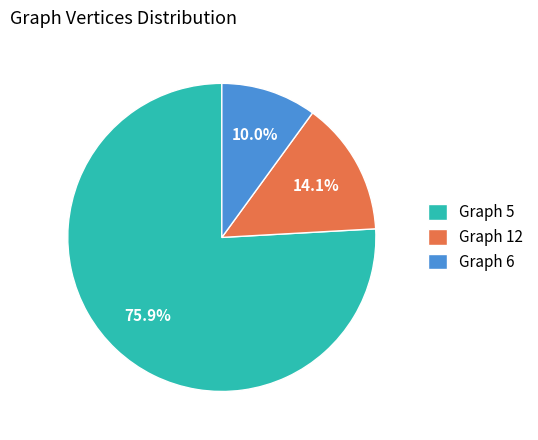

Which category has the smallest portion of the pie?

Graph 6